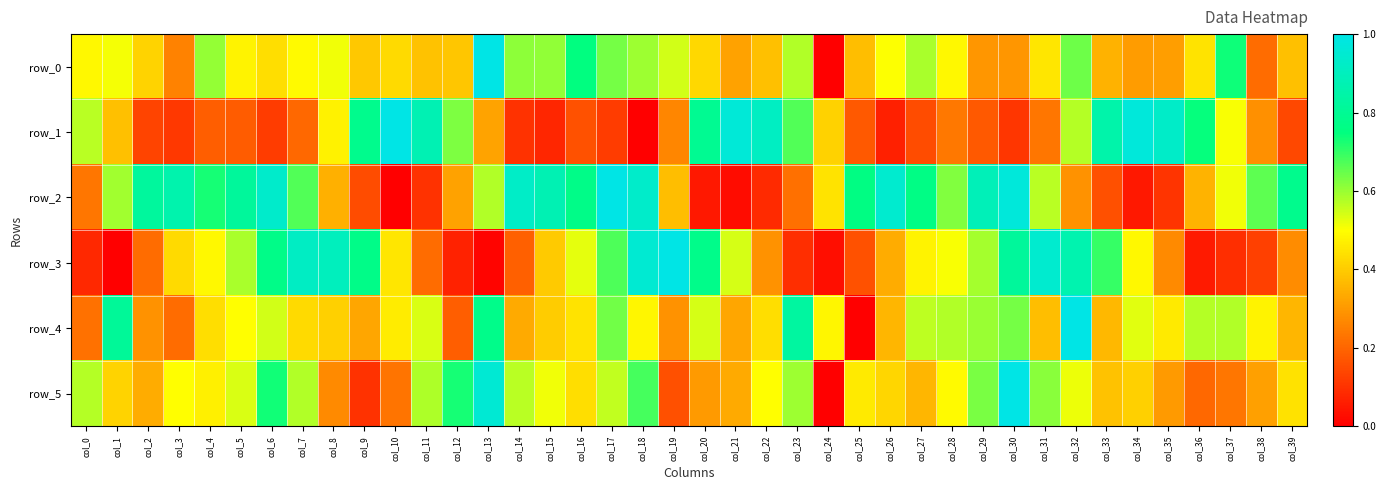

The row_2 series shows 1.0 at col_30. True or false?

True